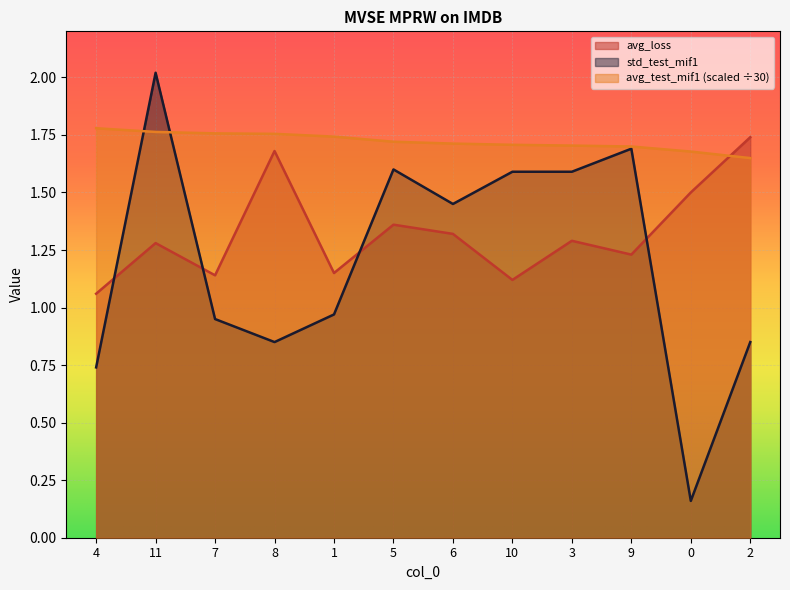

Which series has the widest spread of values?

std_test_mif1